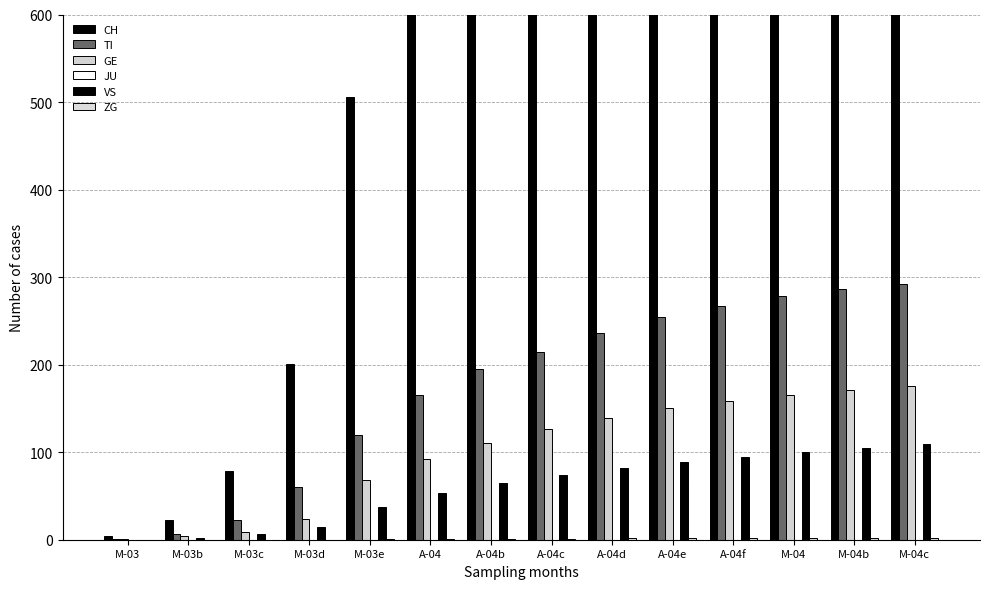

What is the label of the 6th bar from the left?

A-04